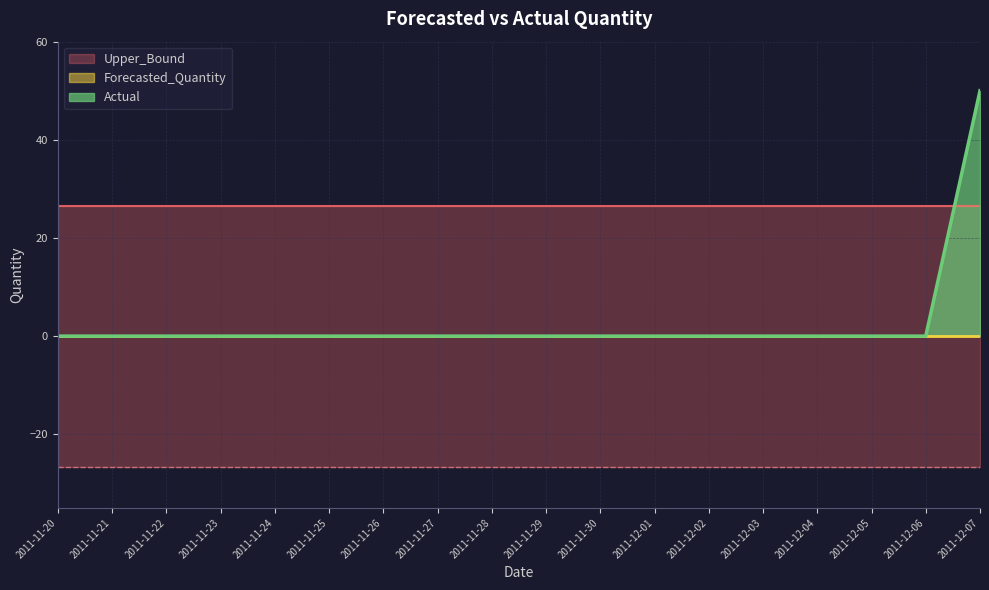

What is the sum of all Lower_Bound values?

-478.3